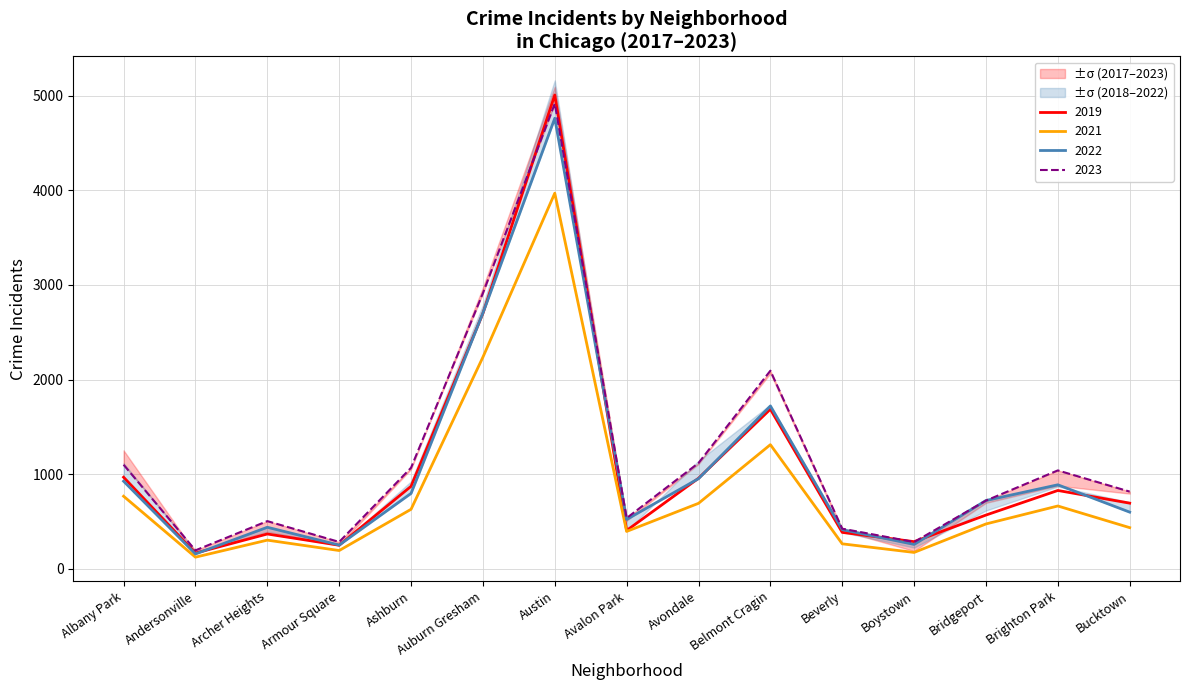

Which series ends up on top after the final intersection of 2022 and 2019?

2019